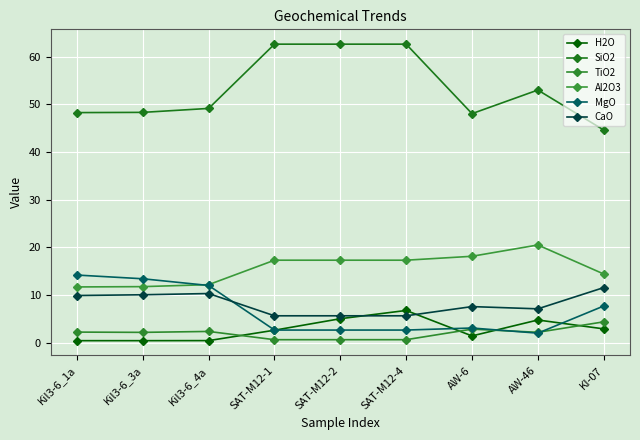

Where do MgO and H2O first cross each other?

SAT-M12-1 and SAT-M12-2